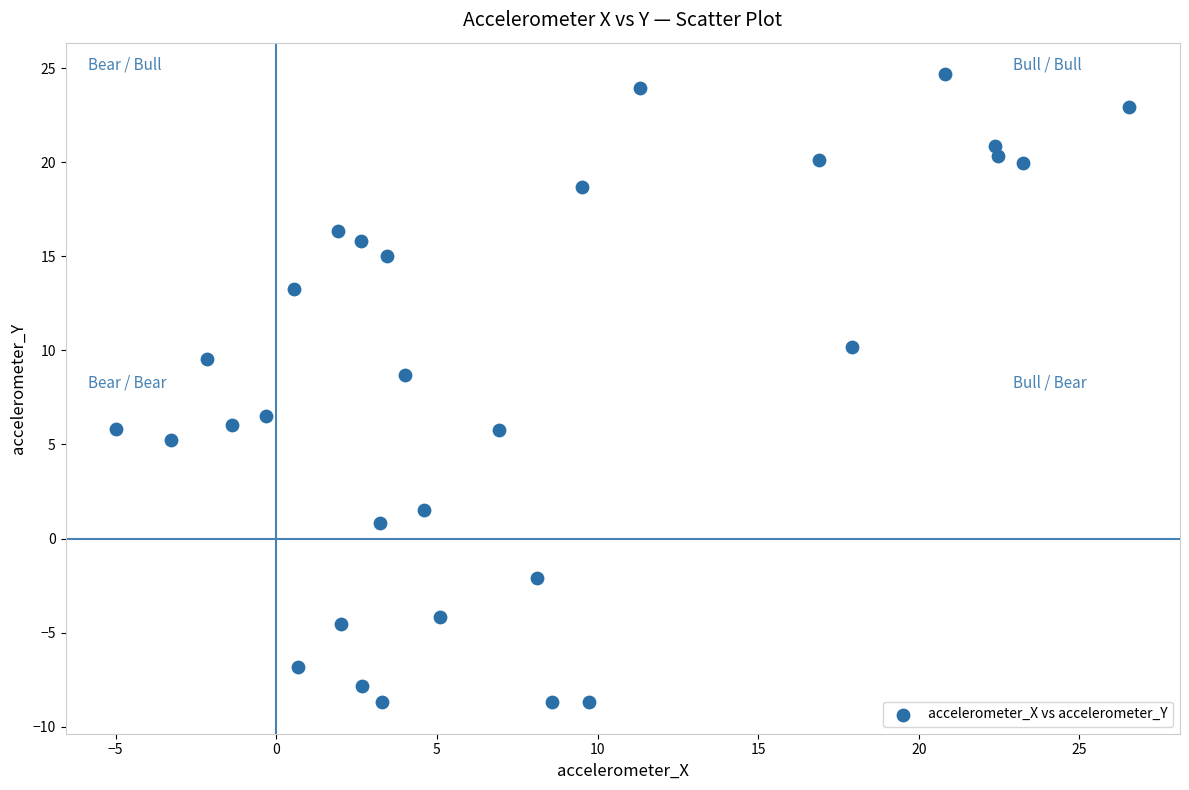

What is the range of Y values (max minus min)?

33.4